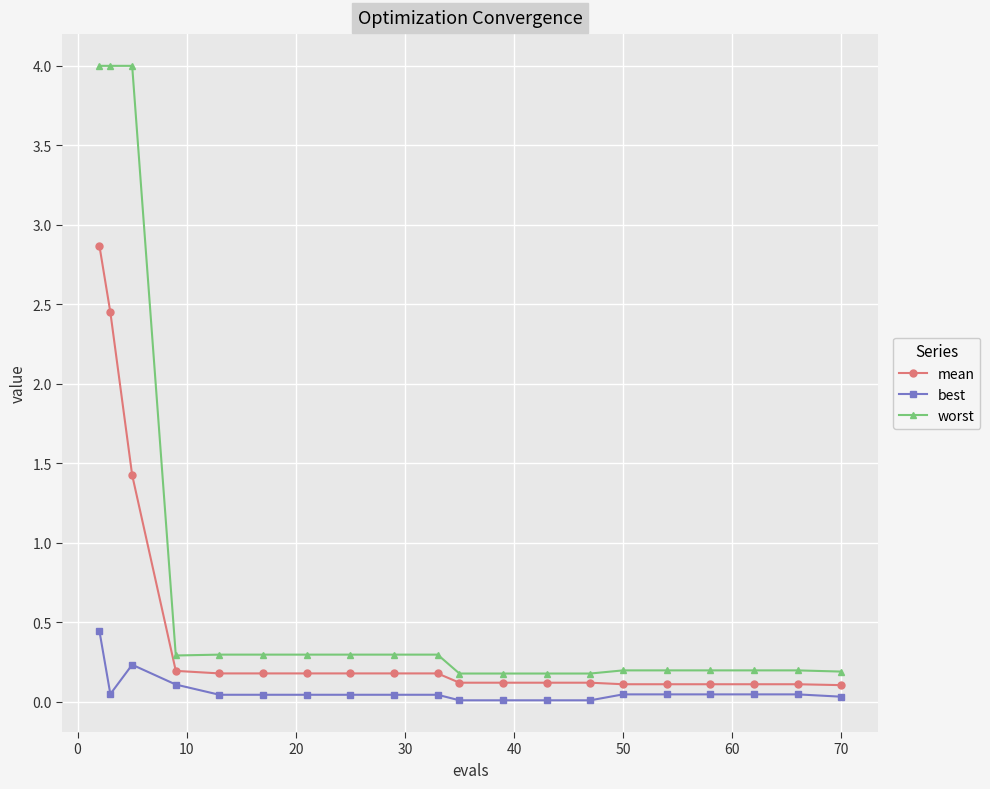

What is the greatest value displayed?

4.0